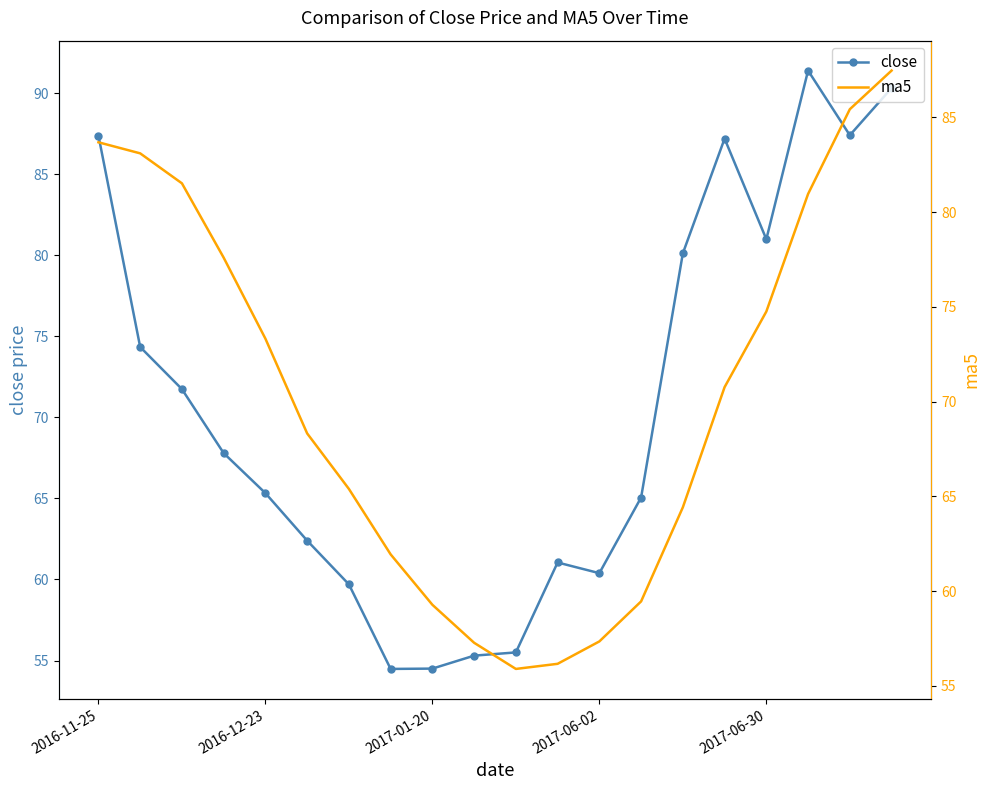

Which series ends up on top after the final intersection of ma5 and close?

close